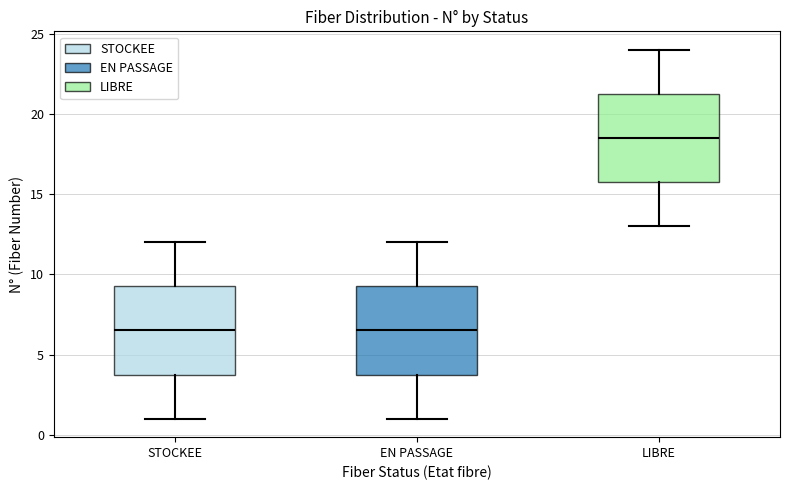

Where is the upper edge of the box for EN PASSAGE on the y-axis? The values are not printed on the chart, so give them approximately, as read against the axis.

9.5